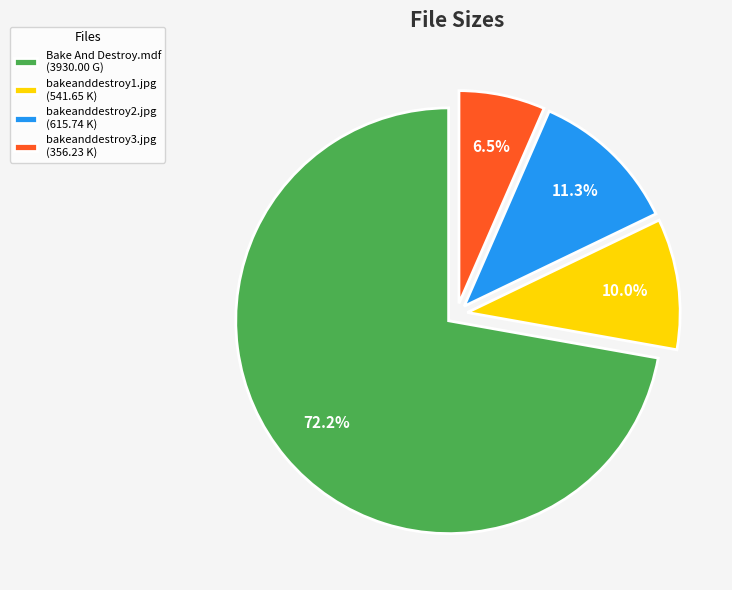

To the nearest percent, what percentage of the pie is bakeanddestroy1.jpg?

10%